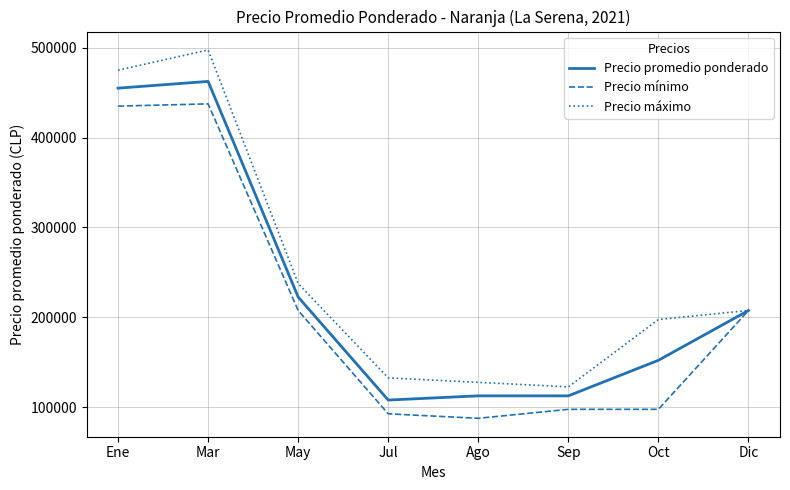

What is the sum of all Precio mínimo values?

1662500